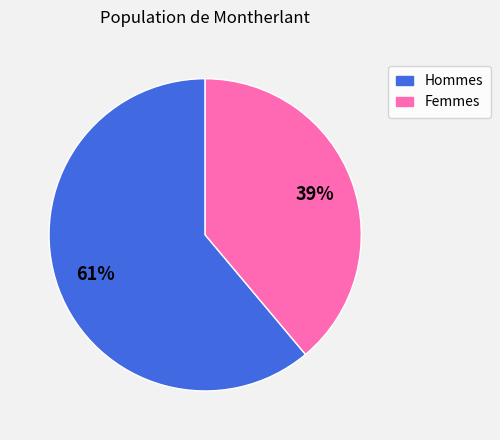

Is there any slice that represents more than half of the pie?

Yes